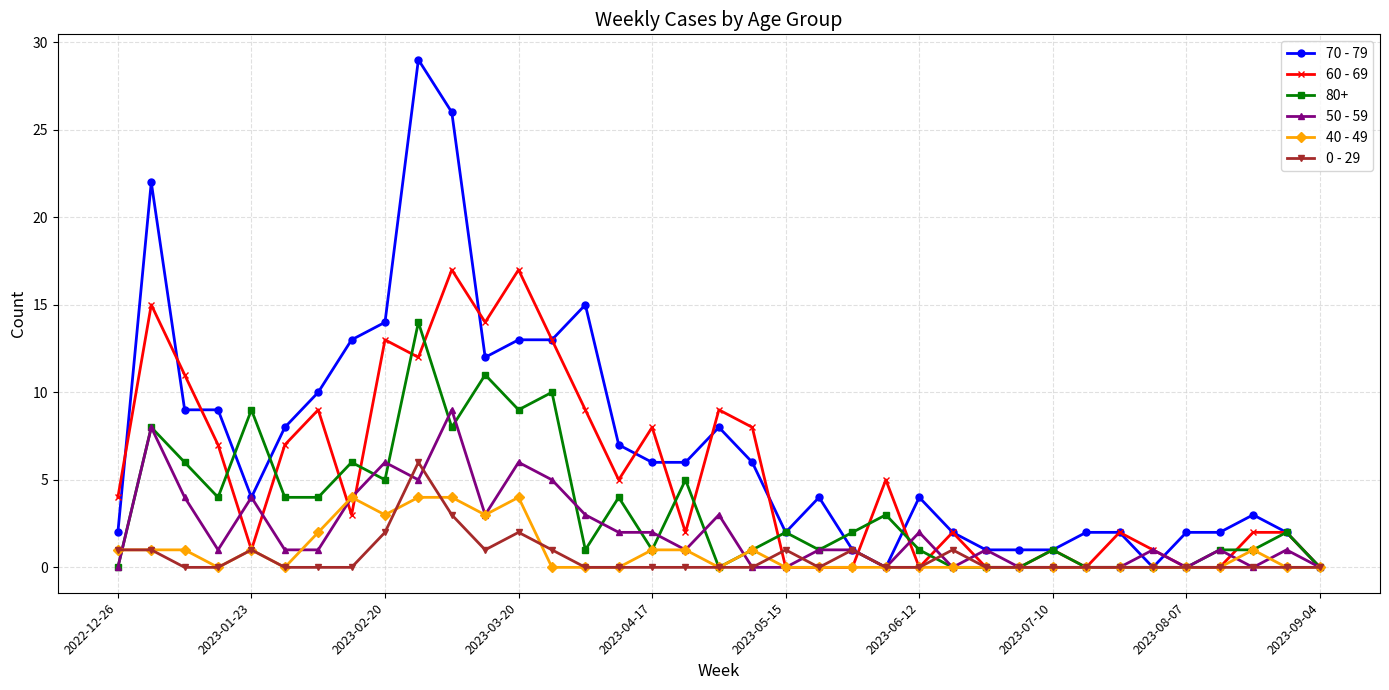

True or false: 60 - 69 has more than 2 points higher than both neighbors.

True